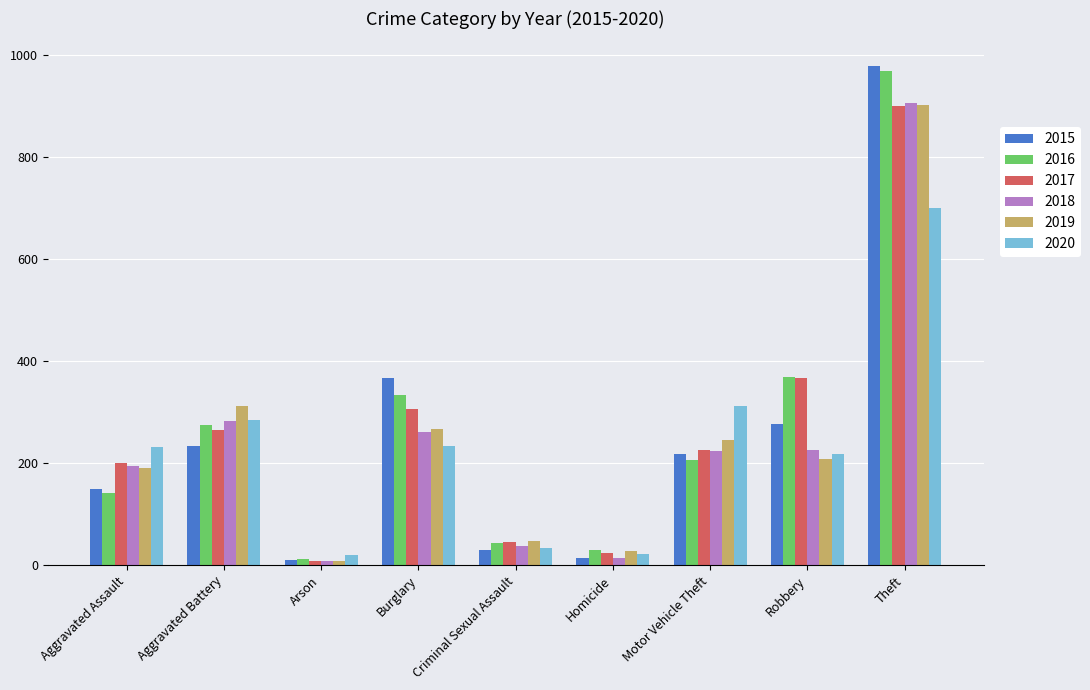

What is the difference between the maximum and minimum values in the 2020 series?

681